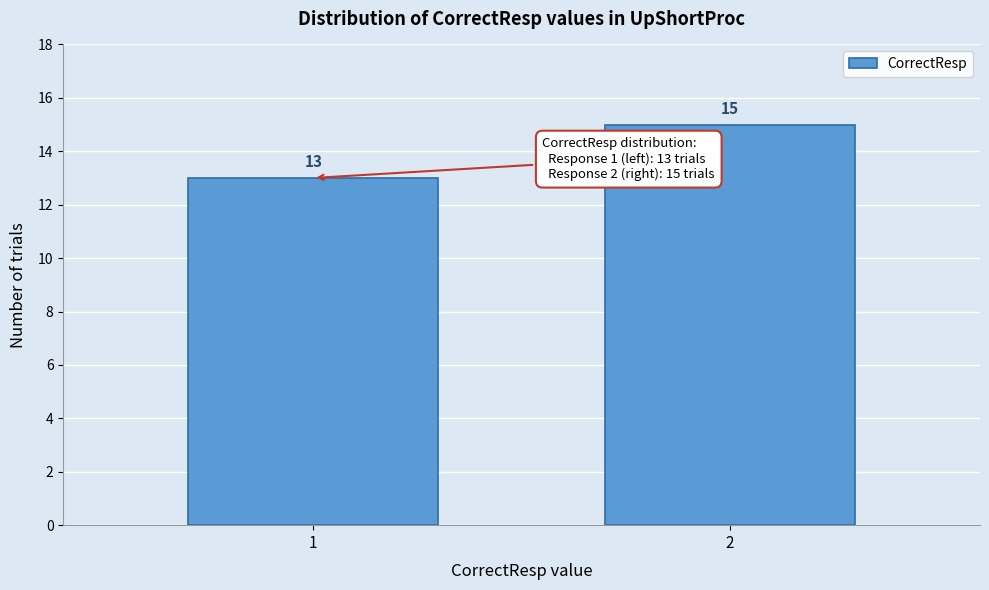

Reading left to right, what are all the values shown in this chart?

1=13	2=15